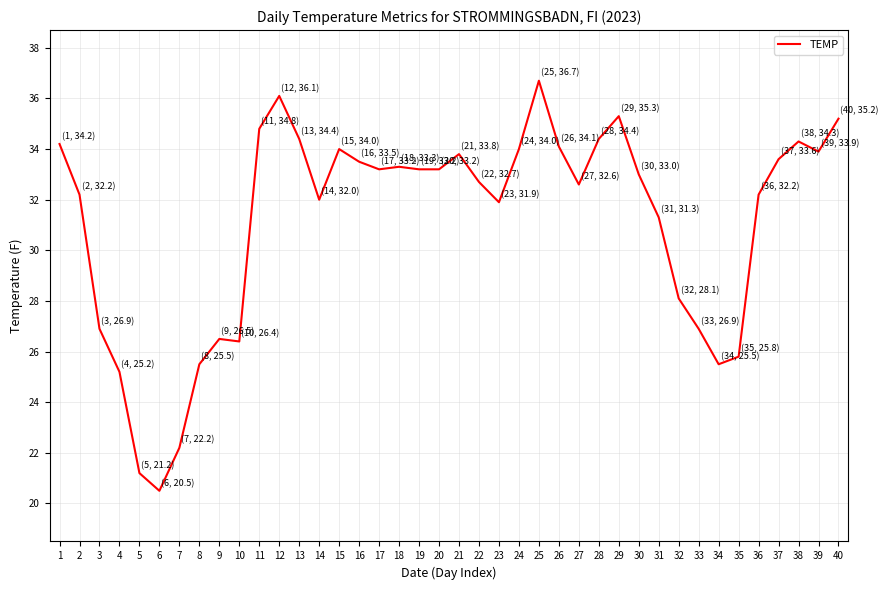

Approximately how many times larger is the value at 23 compared to 22?

1.0